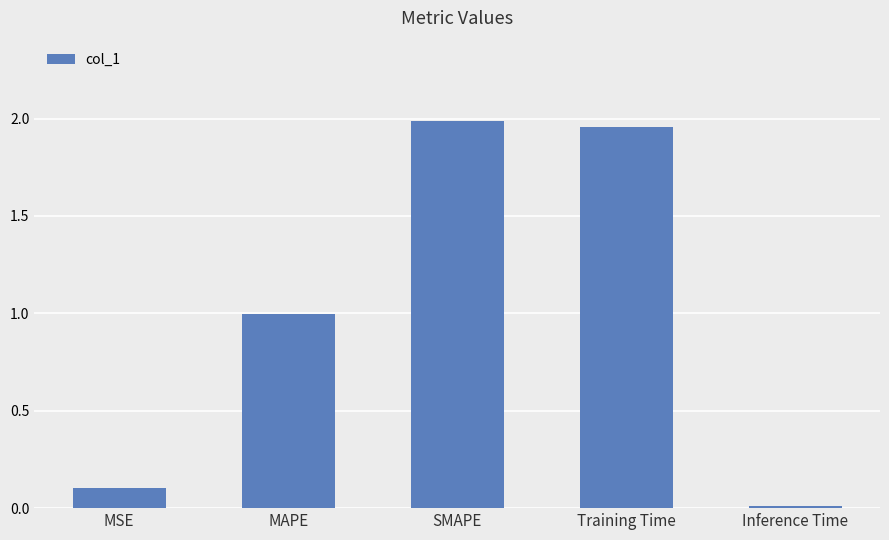

Does the chart contain stacked bars?

No